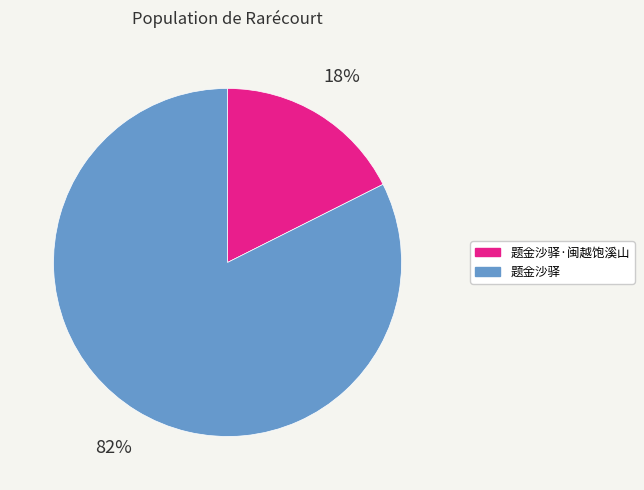

To the nearest percent, what is the average slice percentage?

50%